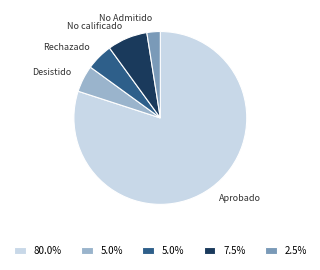

Is there any slice that represents more than half of the pie?

Yes